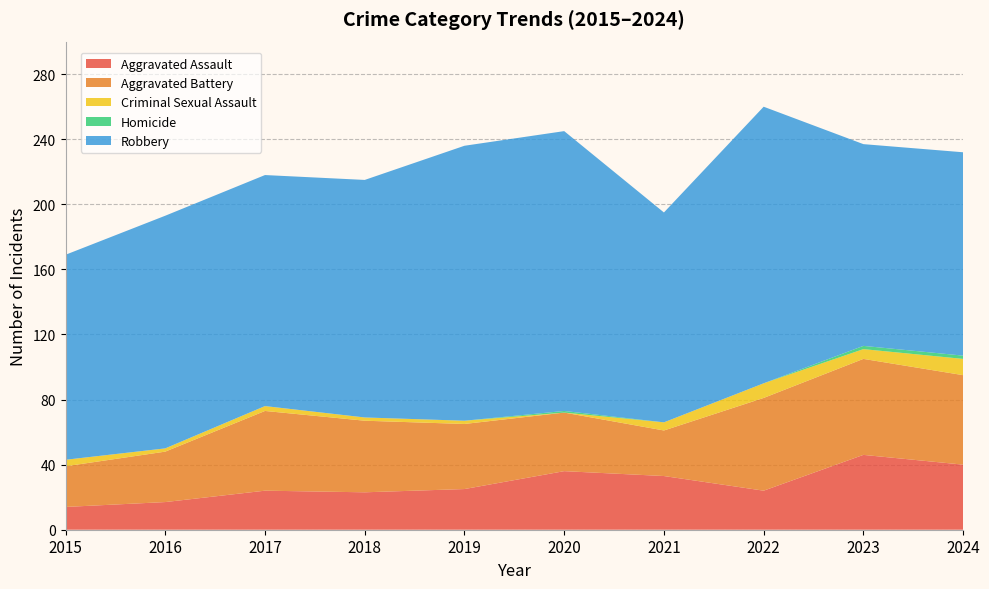

Reading left to right, extract all data points from this chart.

Aggravated Assault: 14	17	24	23	25	36	33	24	46	40
Aggravated Battery: 25	31	49	44	40	36	28	57	59	55
Criminal Sexual Assault: 4	2	3	2	2	0	5	9	6	10
Homicide: 0	0	0	0	0	1	0	0	2	2
Robbery: 126	143	142	146	169	172	129	170	124	125